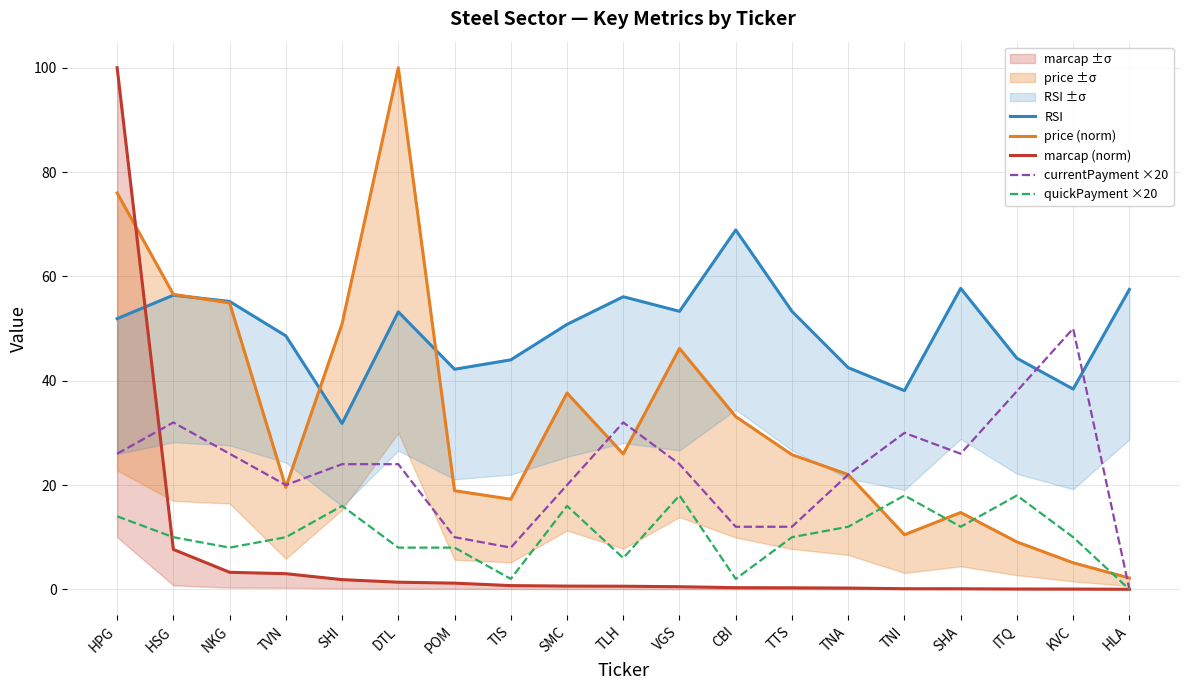

How many values in the currentPayment ×20 series are below 24?

8